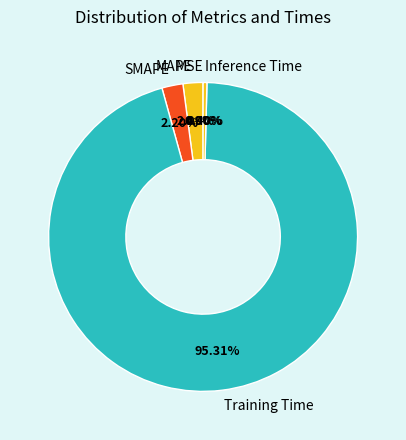

Is the sum of SMAPE and MAPE greater than half?

No